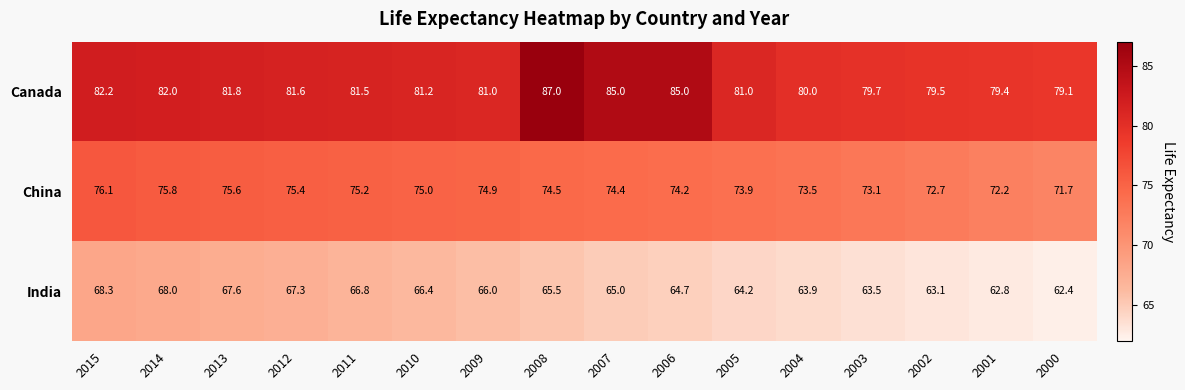

Where is China nearest to the value 73?

2003